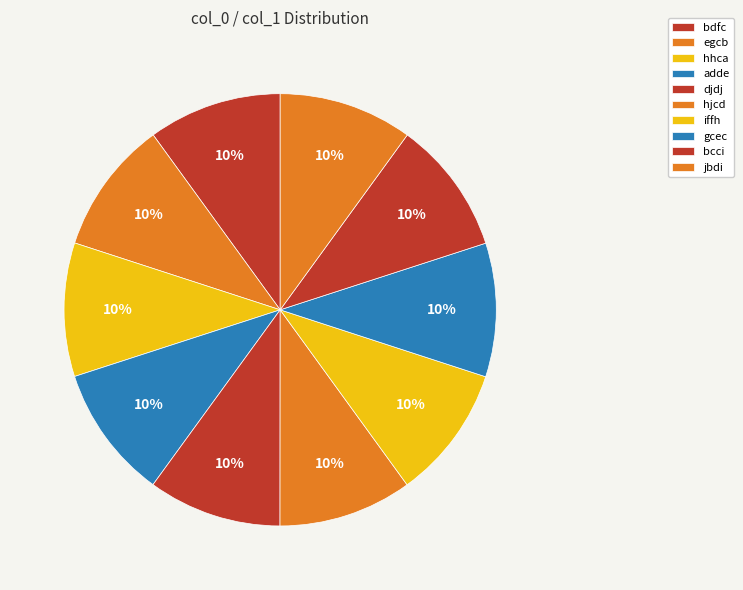

To the nearest percent, what percentage of the pie is djdj?

10%